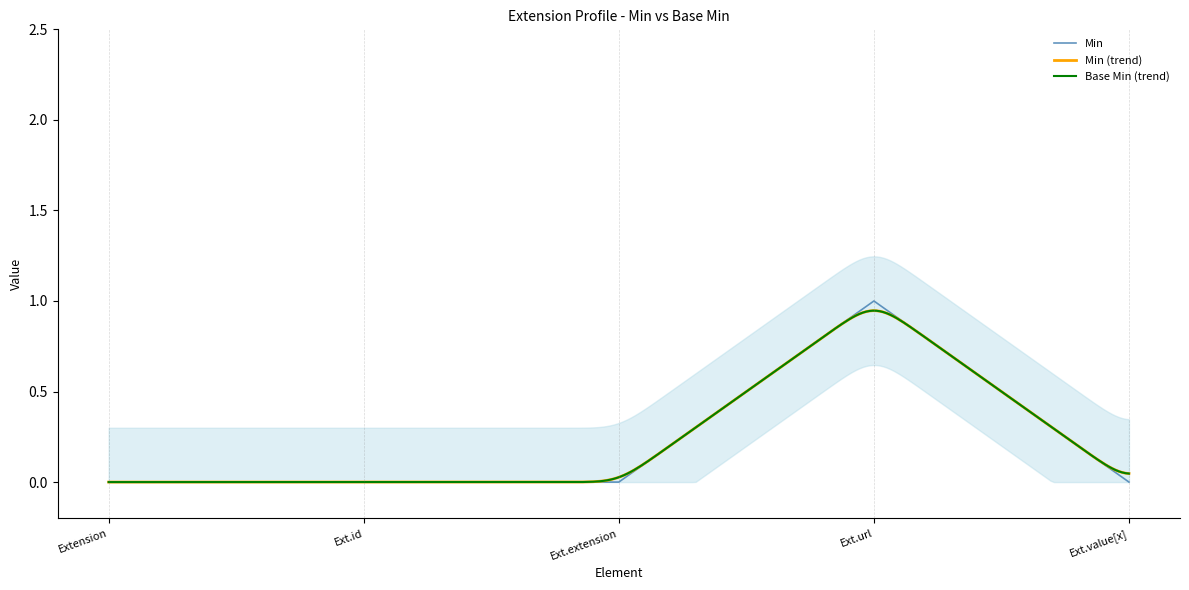

What is the maximum value shown in the chart?

1